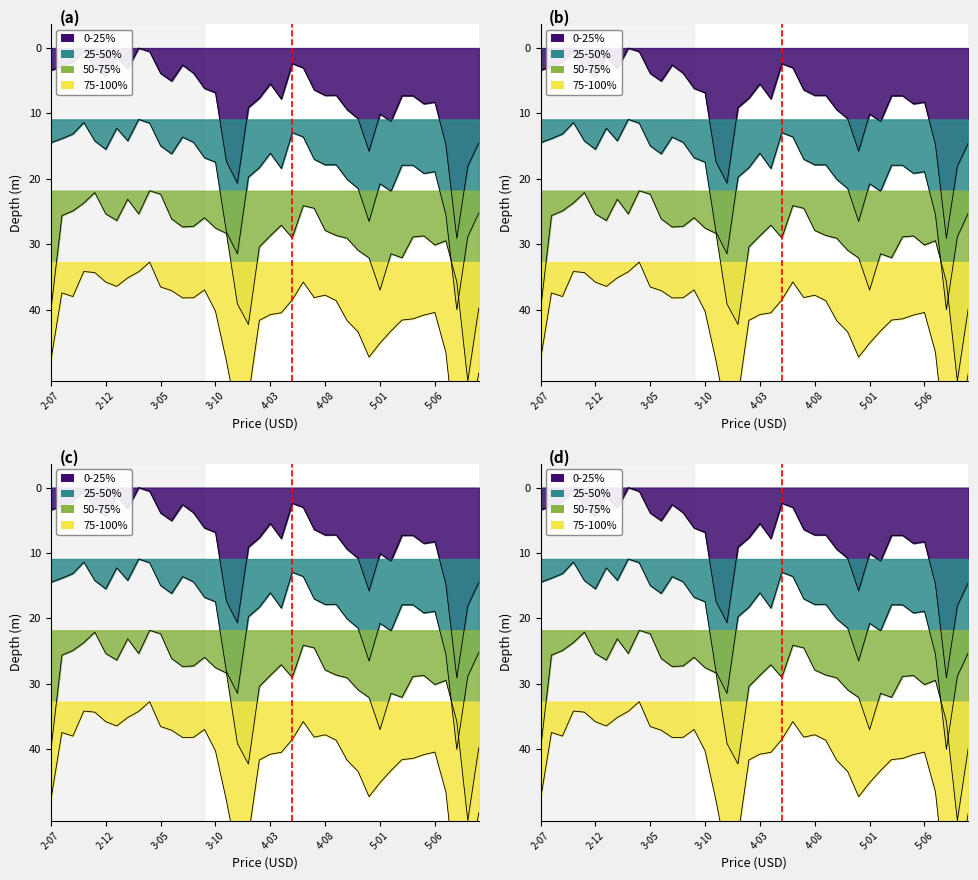

Rank the categories by 25-50% value from lowest to highest.

2003-03, 2002-10, 2003-04, 2003-01, 2004-05, 2002-09, 2004-06, 2003-07, 2002-08, 2003-02, 2002-11, 2003-08, 2002-07, 2003-05, 2002-12, 2004-03, 2003-06, 2003-09, 2004-07, 2003-10, 2004-09, 2004-08, 2005-03, 2005-04, 2004-02, 2004-04, 2005-06, 2005-05, 2004-01, 2004-10, 2005-01, 2004-11, 2005-02, 2005-10, 2005-07, 2004-12, 2003-11, 2005-09, 2003-12, 2005-08